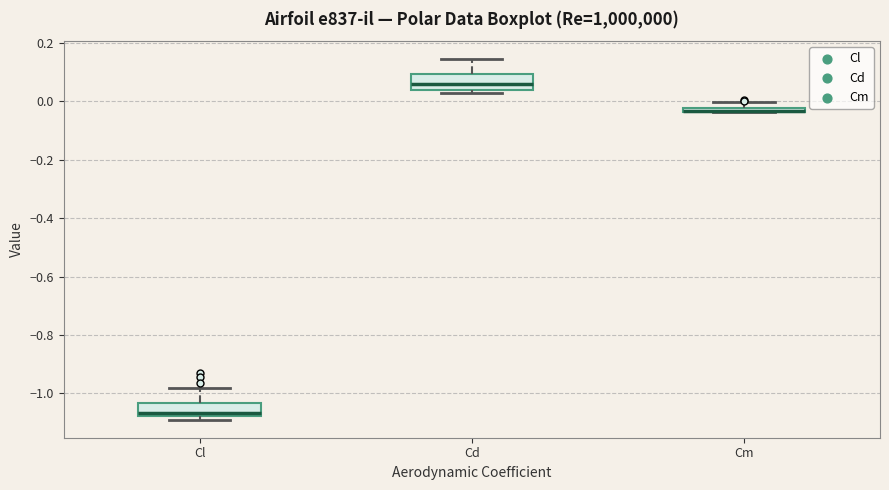

Where does the median line of the box for Cl sit on the y-axis? The values are not printed on the chart, so give them approximately, as read against the axis.

-1.06